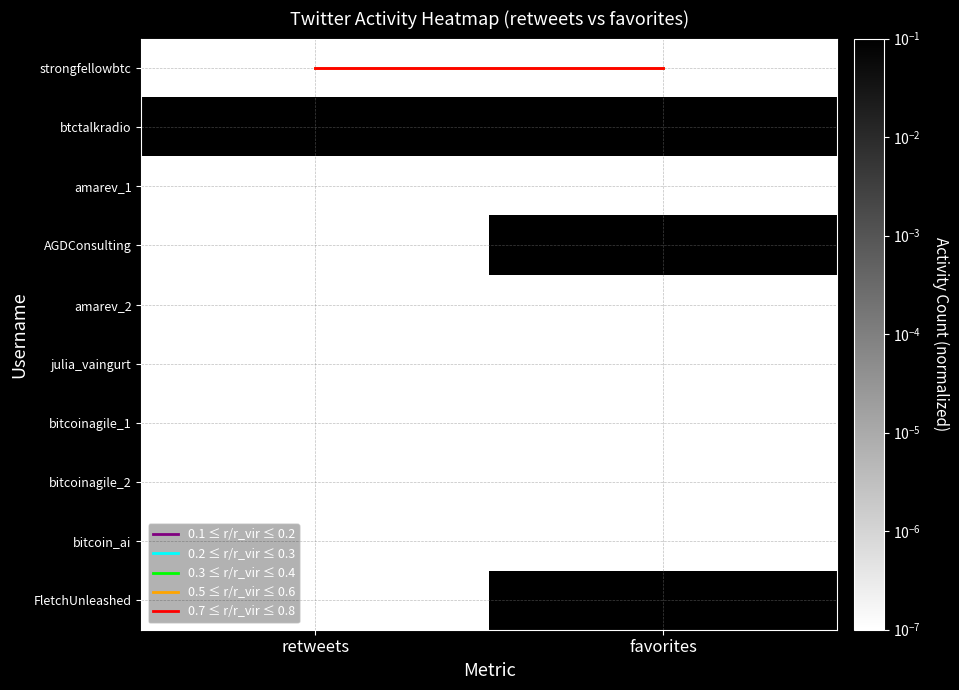

At how many categories does at least one series exceed 0?

2